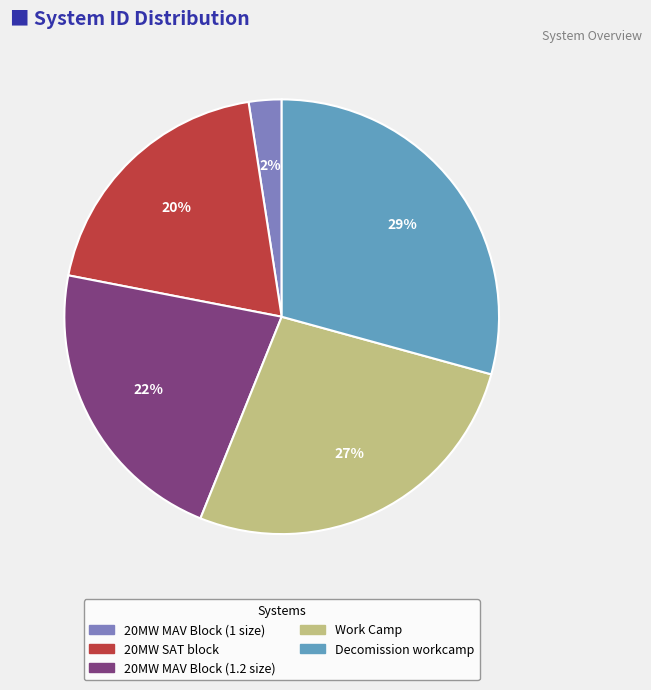

Between Decomission workcamp and 20MW MAV Block (1 size), which is larger?

Decomission workcamp